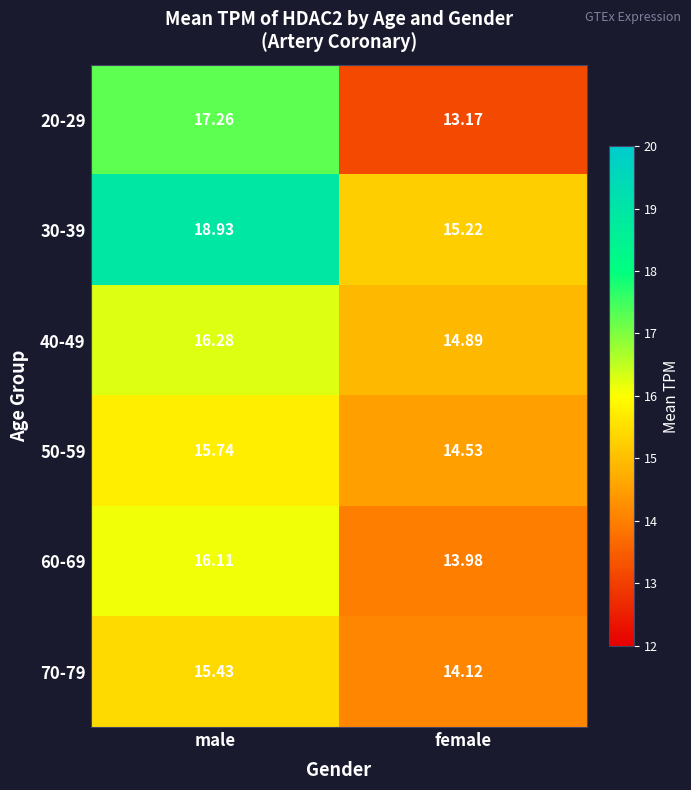

How many data points in 30-39 are less than 18?

1